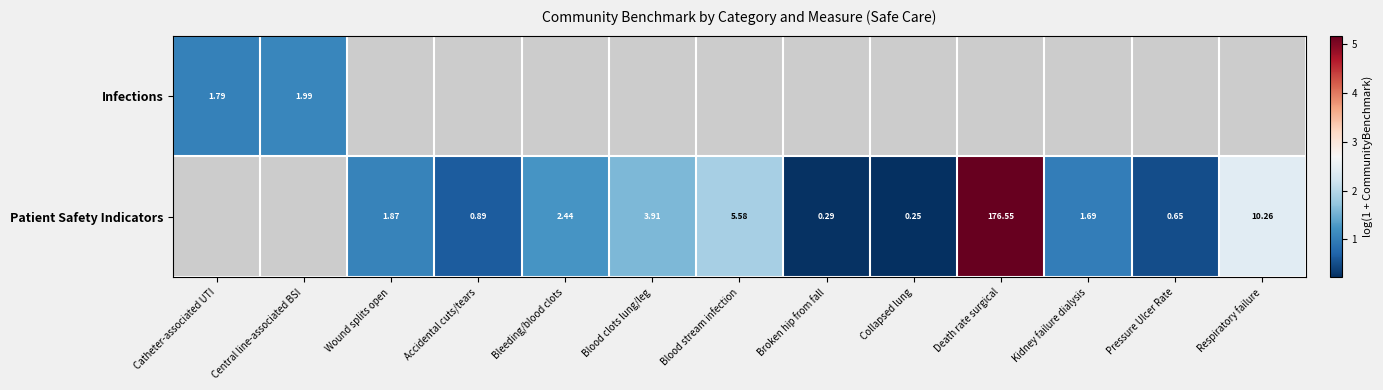

The Infections series shows 1.1 at Central line-associated BSI. True or false?

True